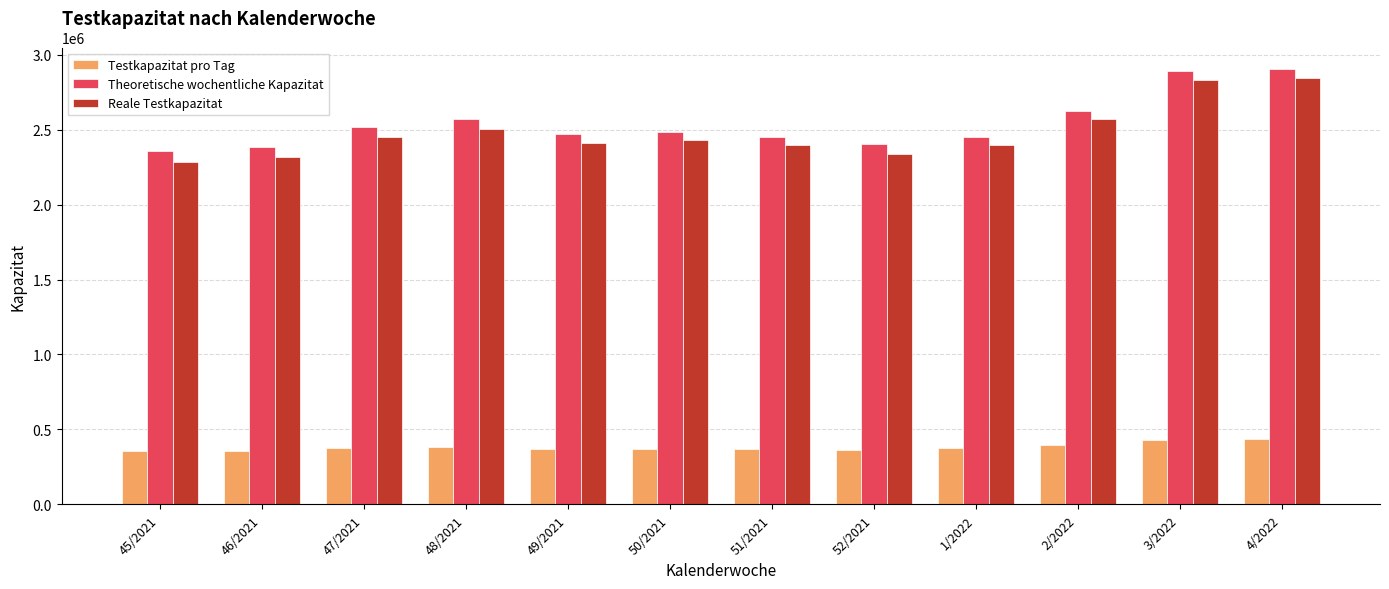

Is the value of Theoretische wochentliche Kapazitat at 48/2021 greater than the value of Reale Testkapazitat at 45/2021?

Yes